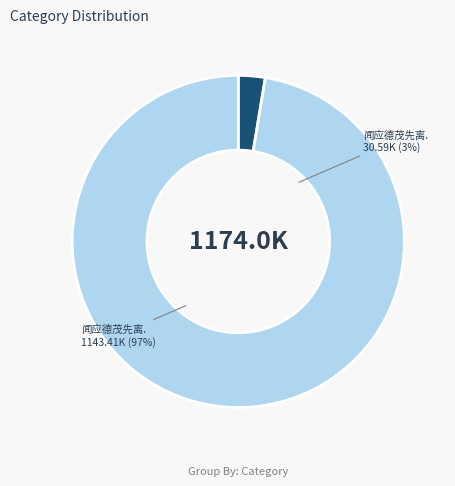

Is 闻应德茂先离棠溪有作 the majority of the pie?

Yes